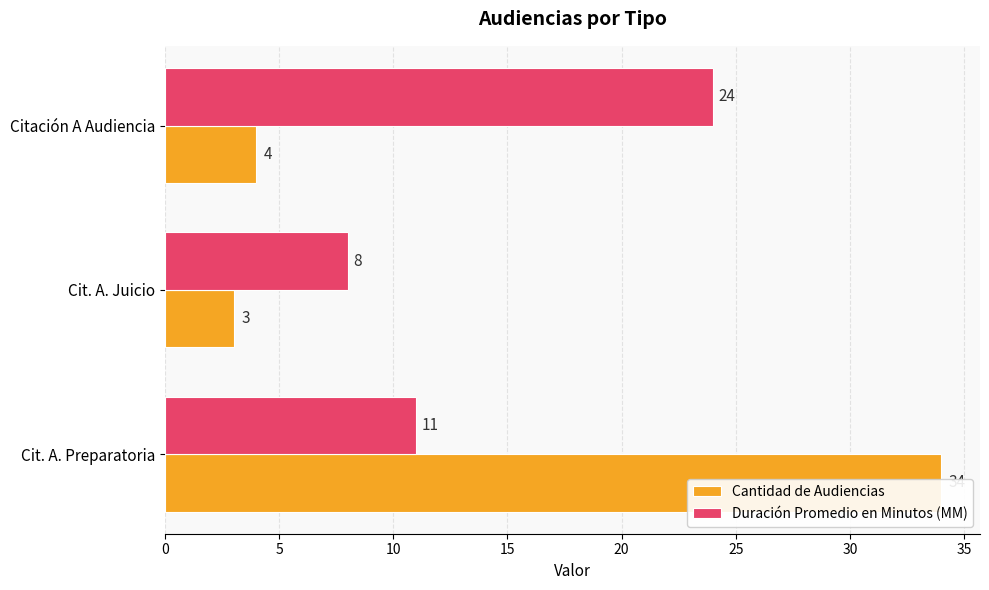

What is the value of the Cantidad de Audiencias bar at the 1st from the left?

34